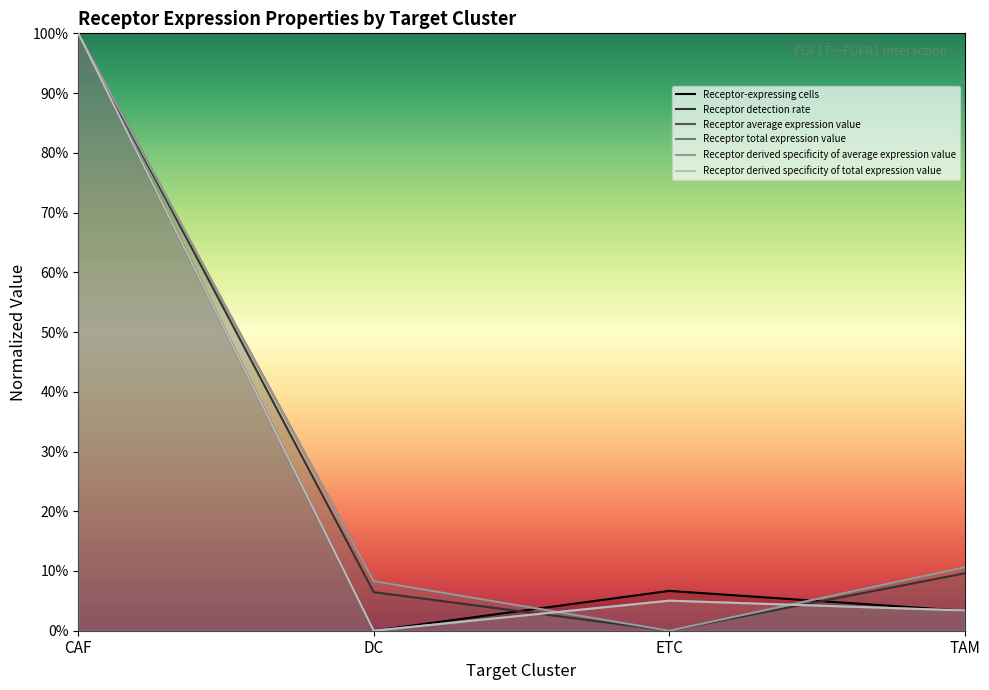

Count the number of categories in the chart.

4